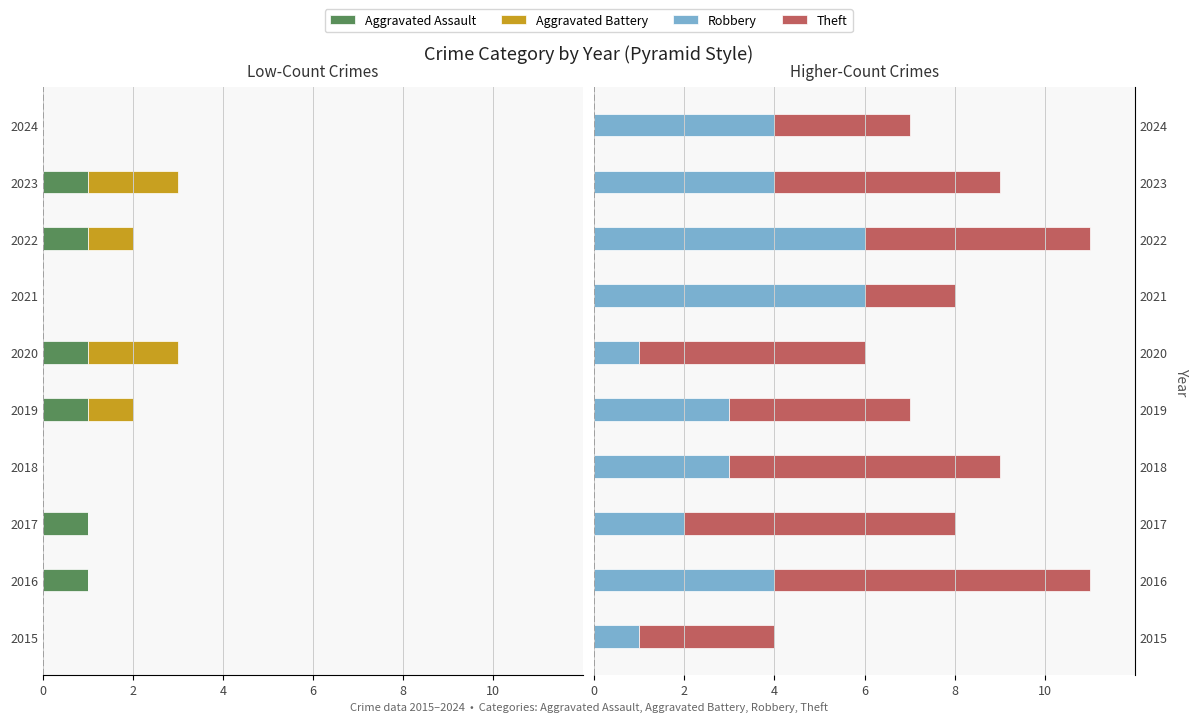

How many groups of bars are there?

10